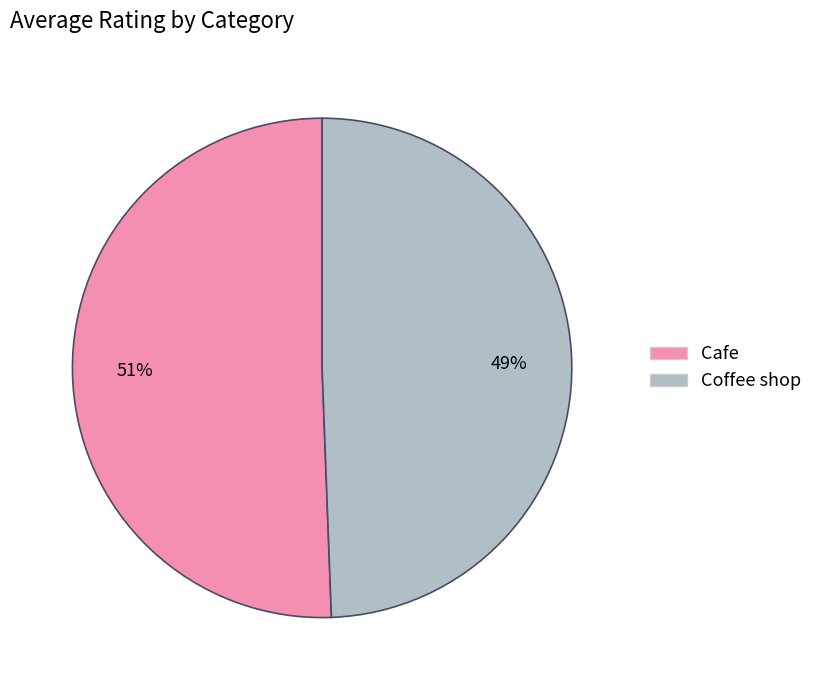

Is Cafe the majority of the pie?

Yes